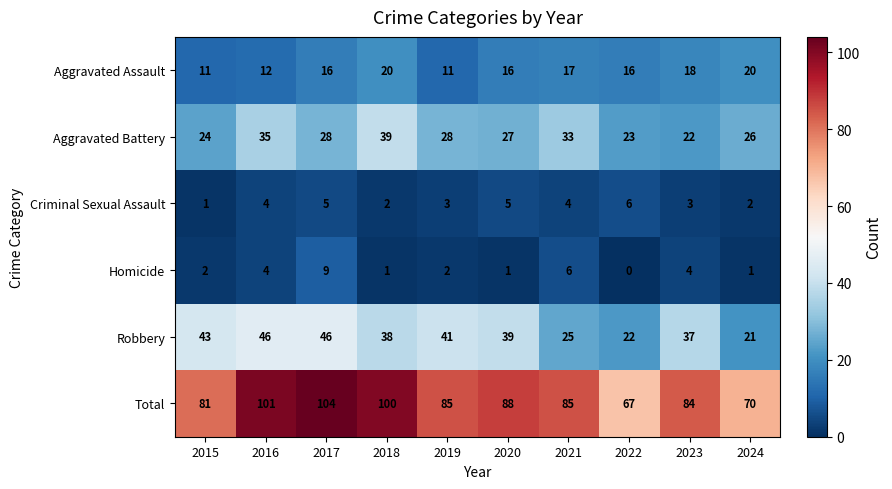

At 2020, list the series in order from largest to smallest.

Total, Robbery, Aggravated Battery, Aggravated Assault, Criminal Sexual Assault, Homicide